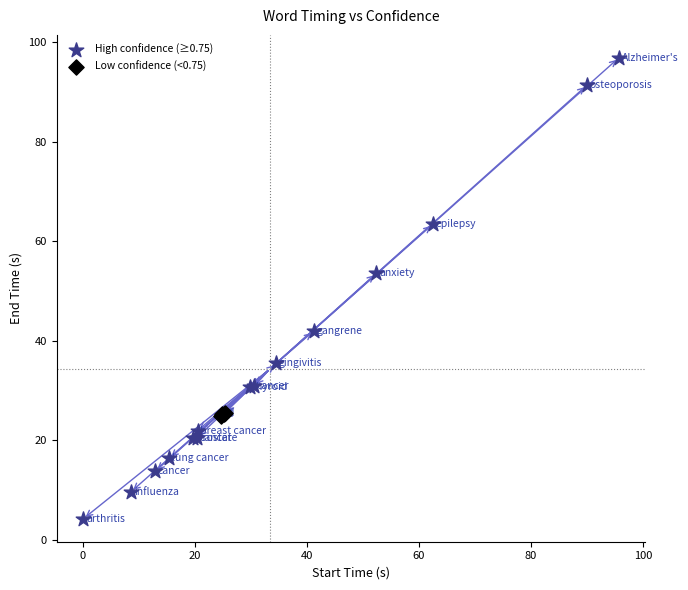

What are all the series names shown in the legend?

High confidence (≥0.75), Low confidence (<0.75)